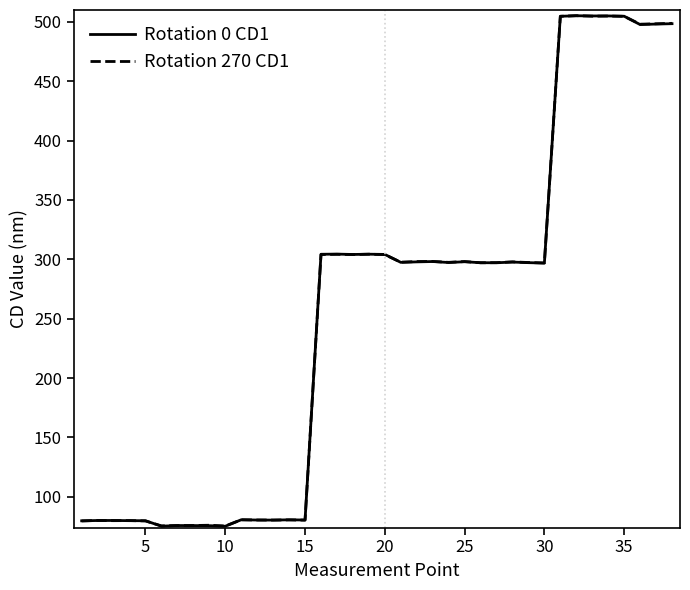

Which series has the widest spread of values?

Rotation 0 CD1